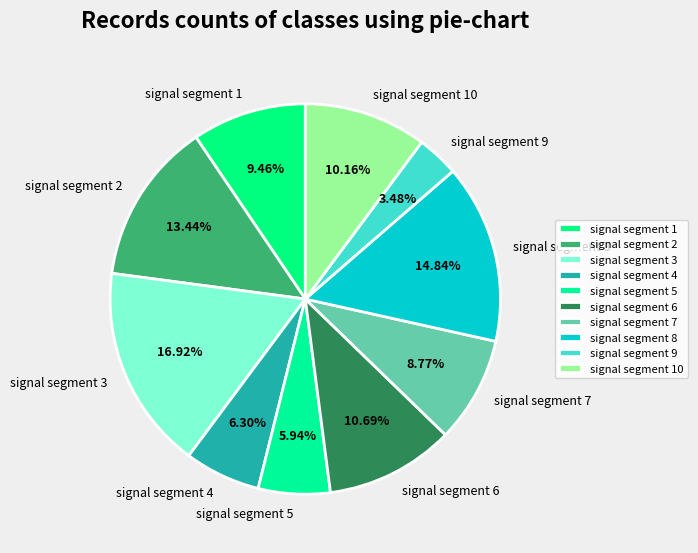

Which category has the biggest portion of the pie?

signal segment 3